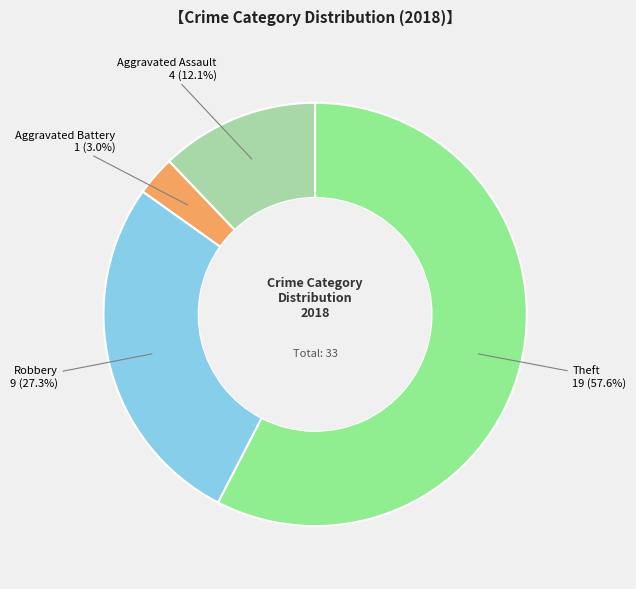

Is it true that Robbery is 21% of the pie?

False